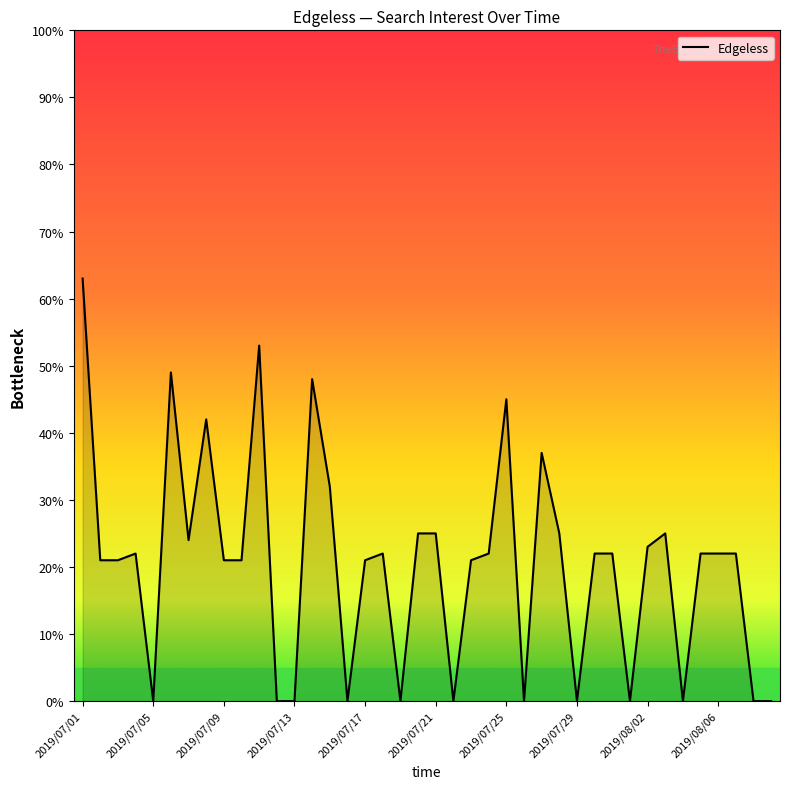

What is the greatest value displayed?

63